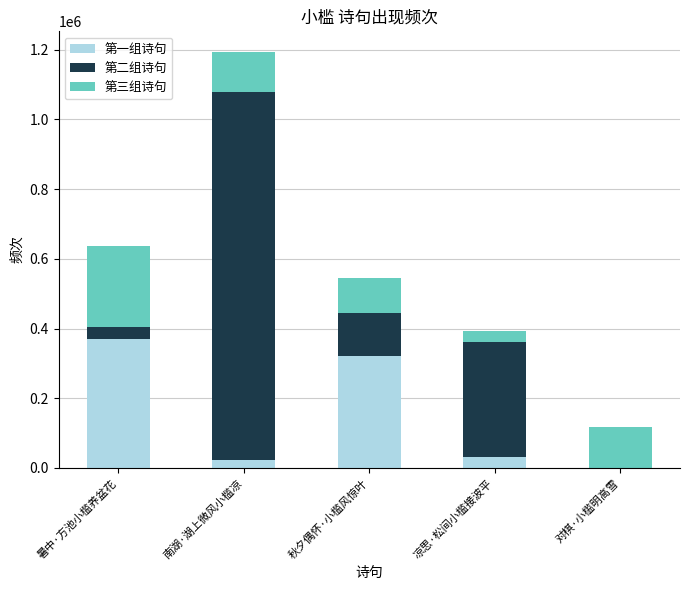

Reading left to right, what are the values for 第一组诗句?

暑中·方池小槛养盆花=370443	南湖·湖上微风小槛凉=22644	秋夕偶怀·小槛风惊叶=320636	凉思·松间小槛接波平=31642	对棋·小槛明高雪=0